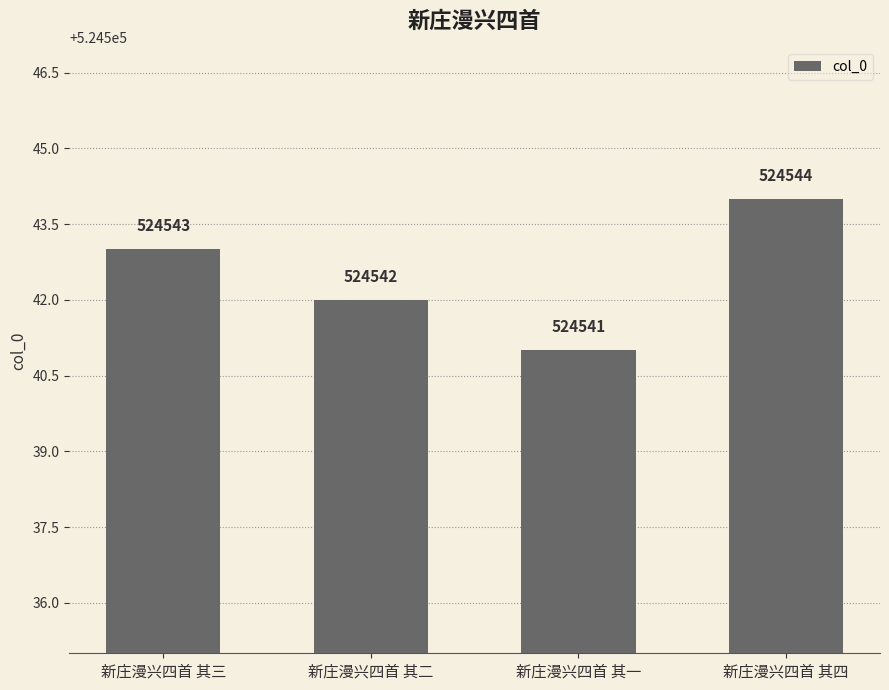

Does the chart contain stacked bars?

No